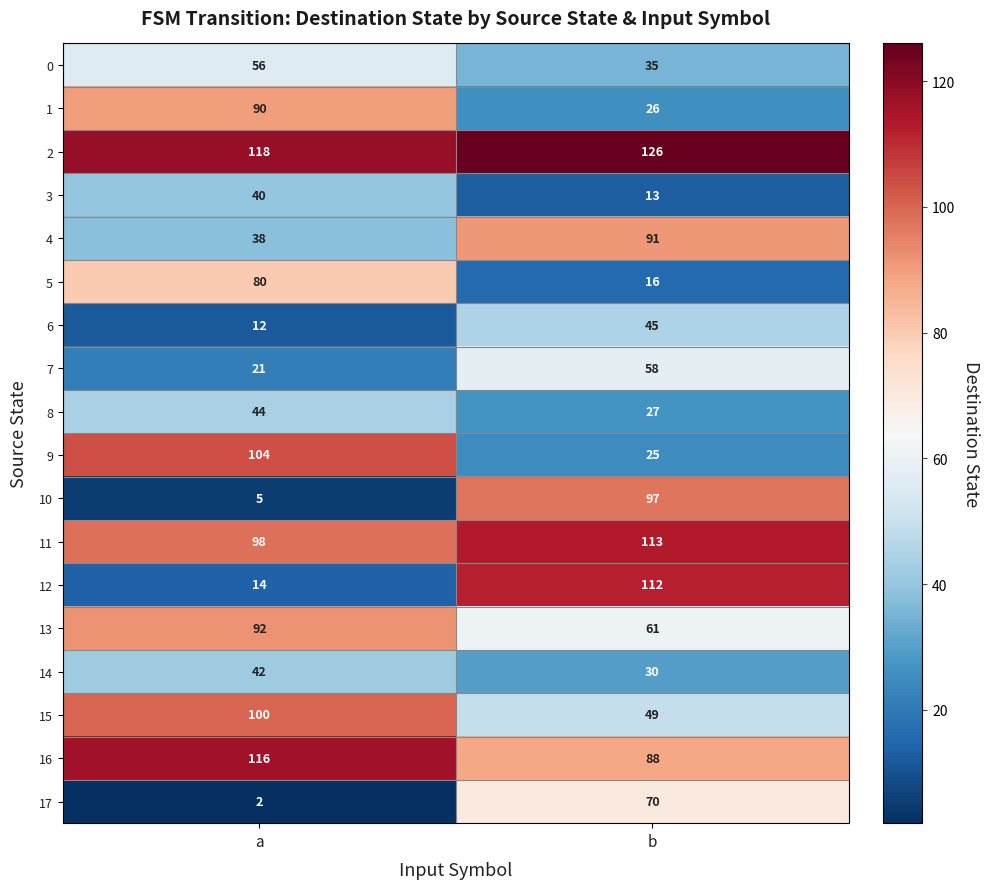

At which label is 6 closest to 28?

a